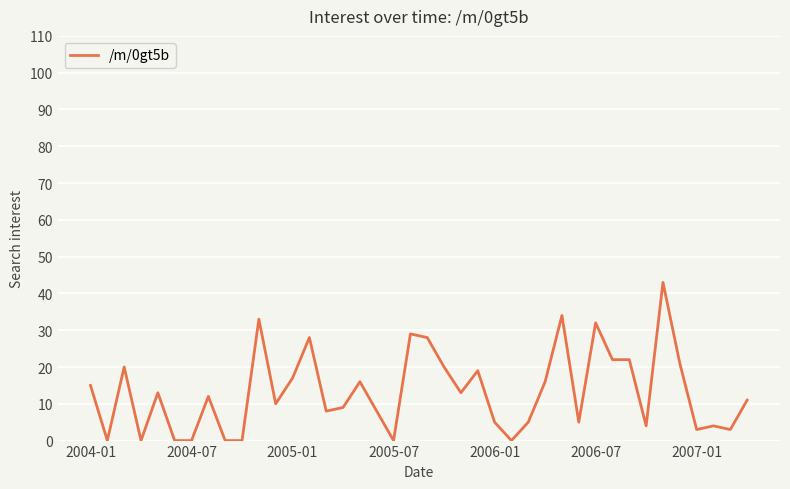

Does the chart have visible grid lines?

Yes